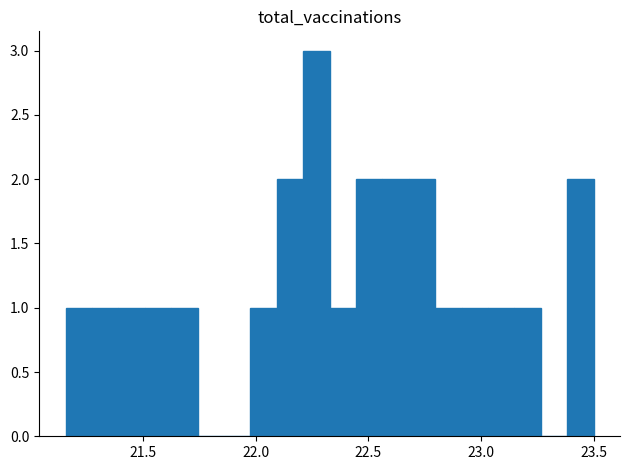

Around what value on the x-axis is the tallest bar? Give the approximate position of its centre, as read against the axis.

22.25